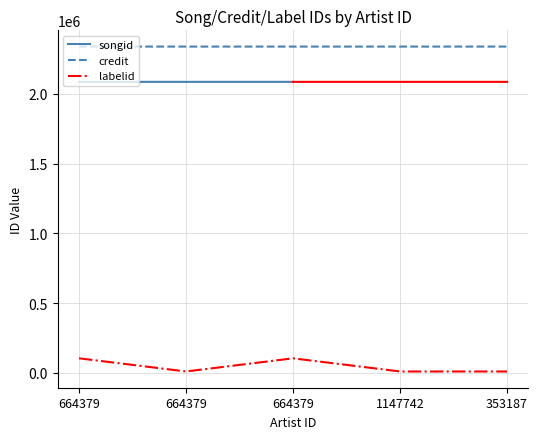

What is the smallest value displayed?

9934